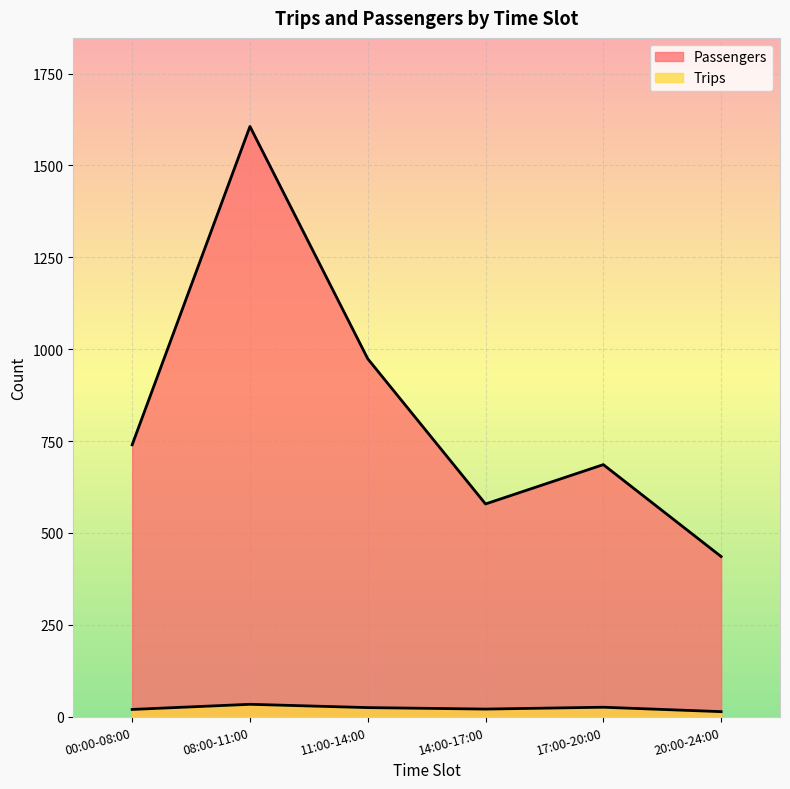

What is the maximum value for Trips?

34